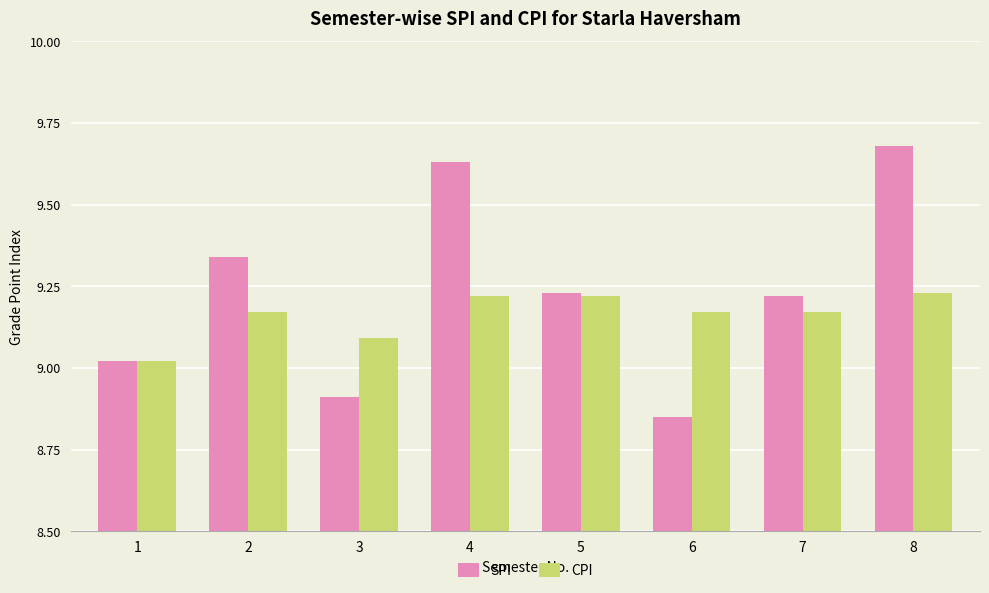

What is the difference between the second highest and second lowest values in the SPI series?

0.7